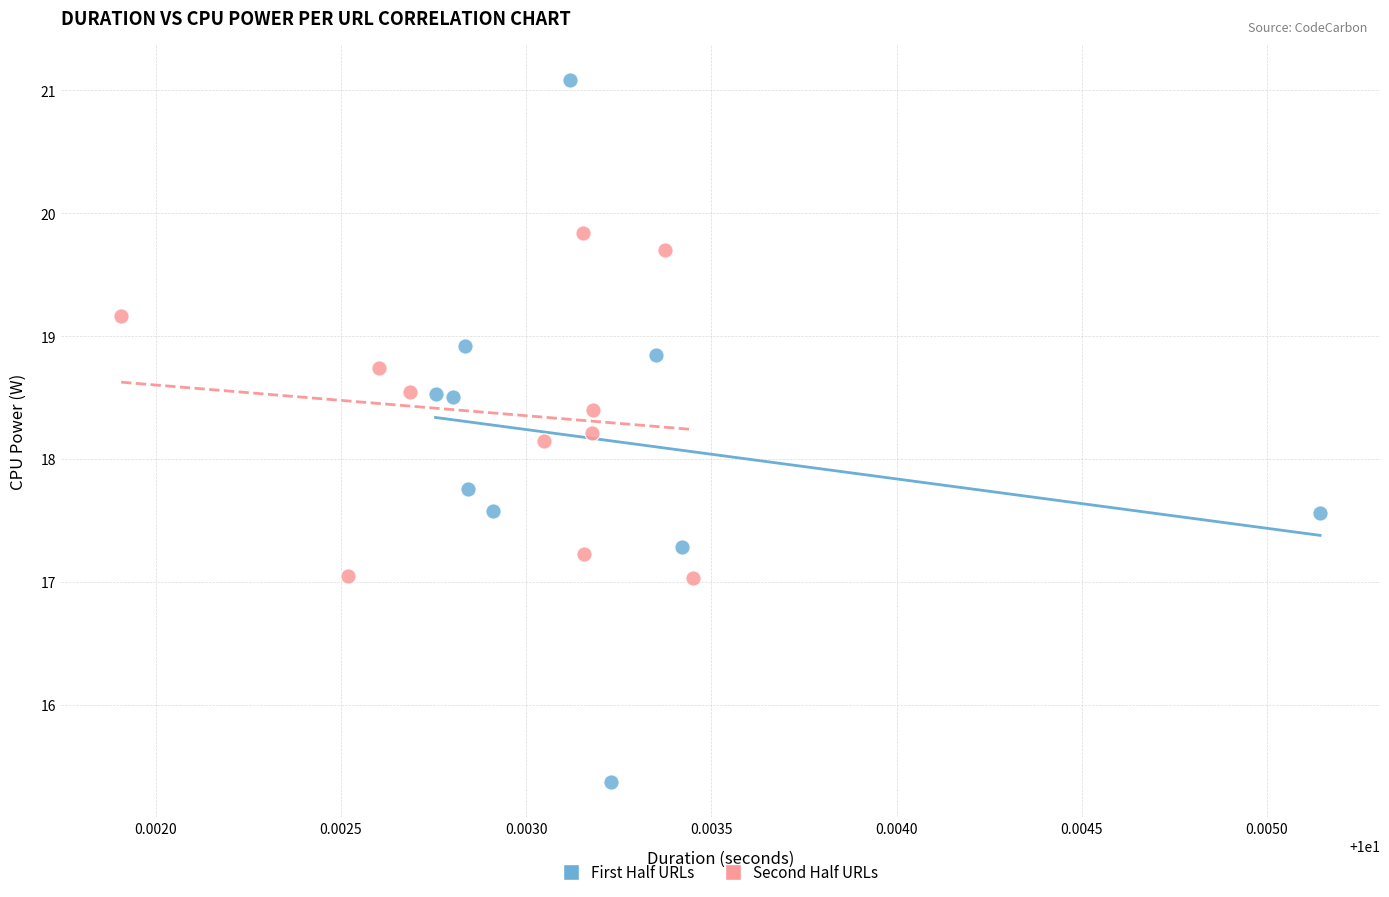

Which series contains the lowest Y value?

First Half URLs